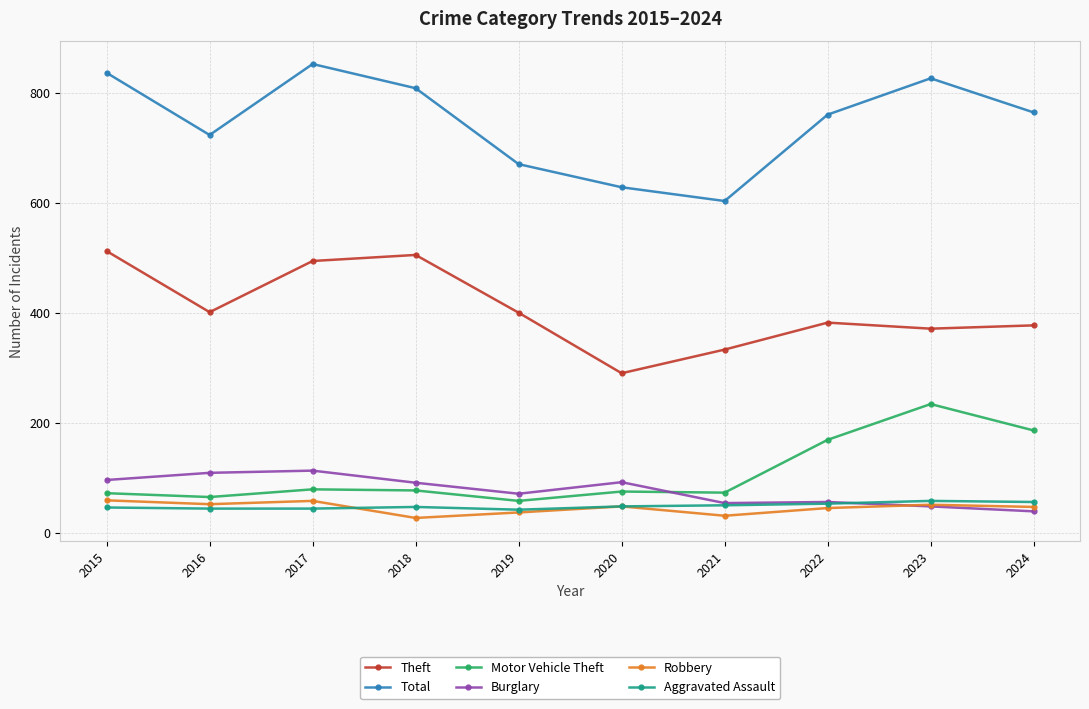

What is the greatest value displayed?

852